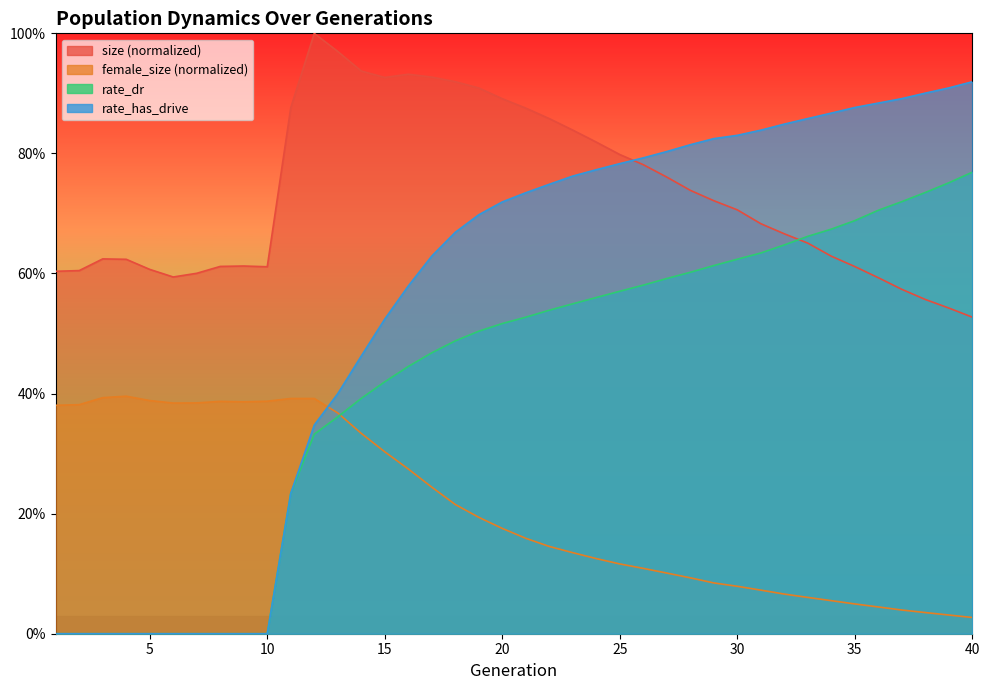

Is the value of size at 10 greater than the value of female_size at 3?

Yes